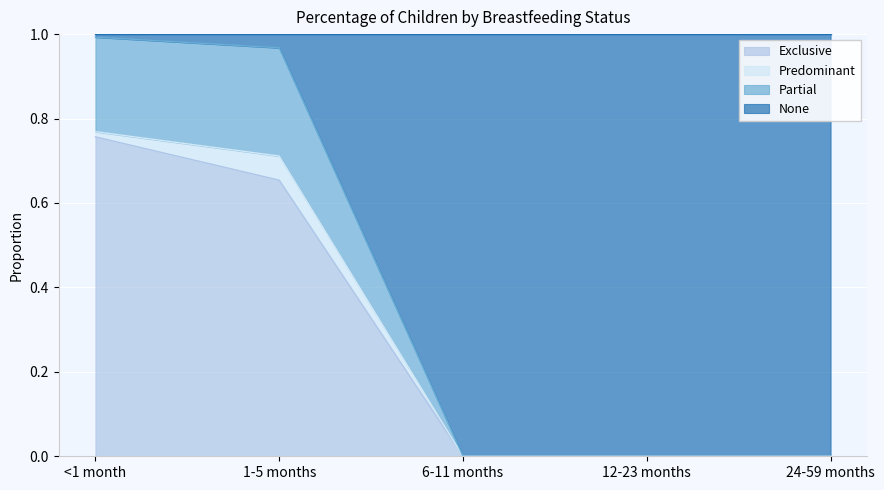

The value of None at <1 month is 0.5. True or false?

False